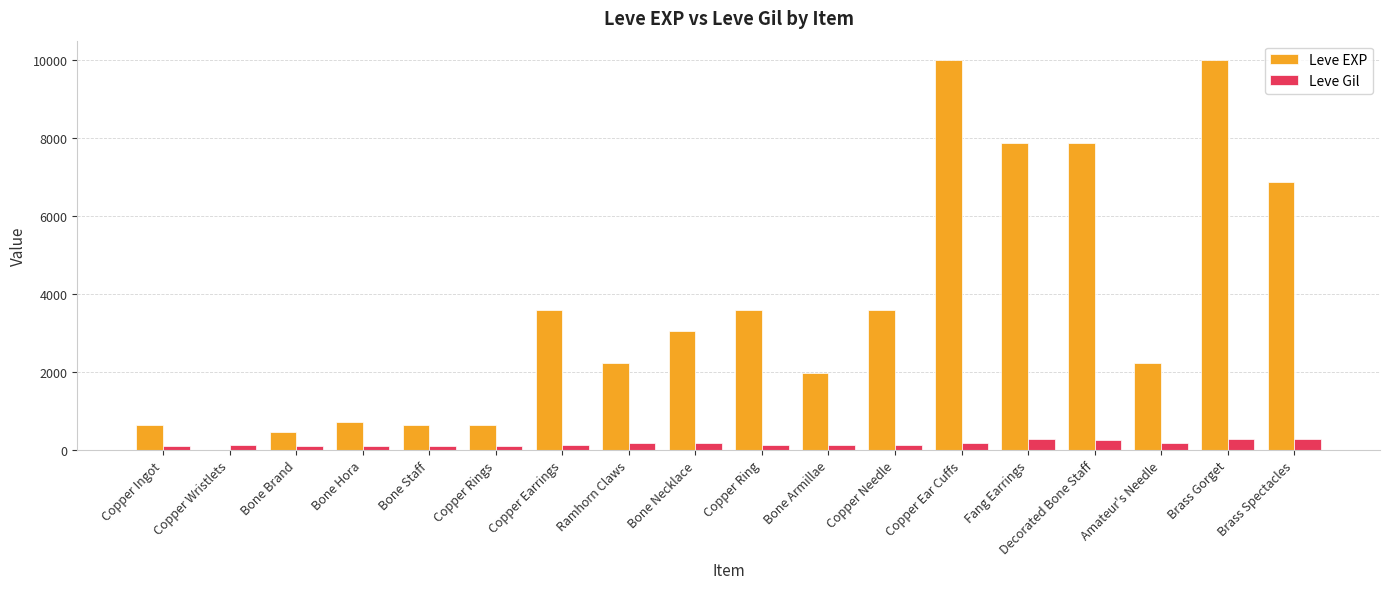

Between Copper Ring and Copper Ear Cuffs, which series saw the biggest shift?

Leve EXP